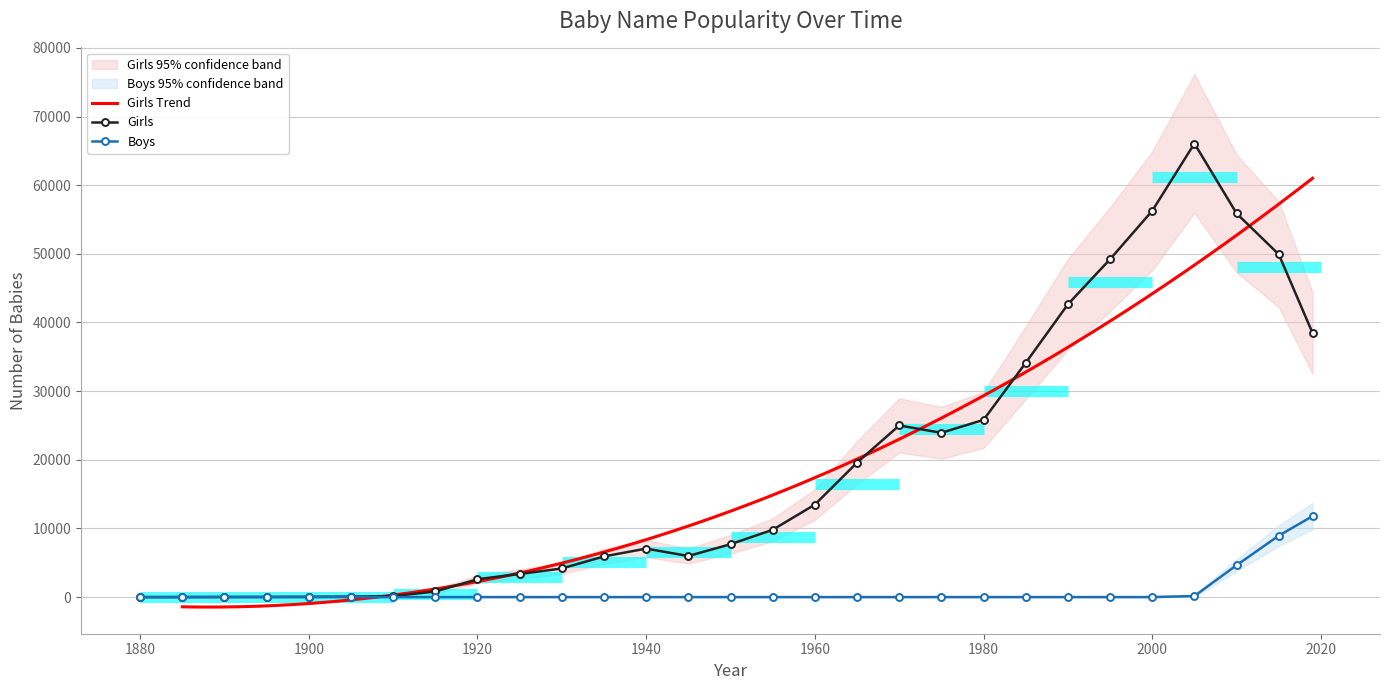

How many positive values does the Girls series have?

28